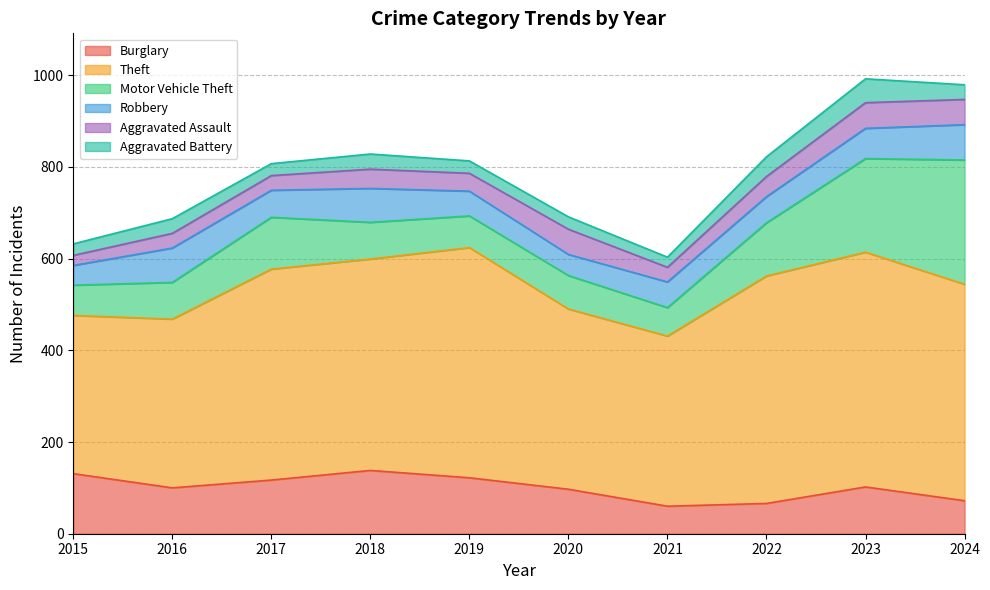

List the series in order of their peak value, highest first.

Theft, Motor Vehicle Theft, Burglary, Robbery, Aggravated Assault, Aggravated Battery